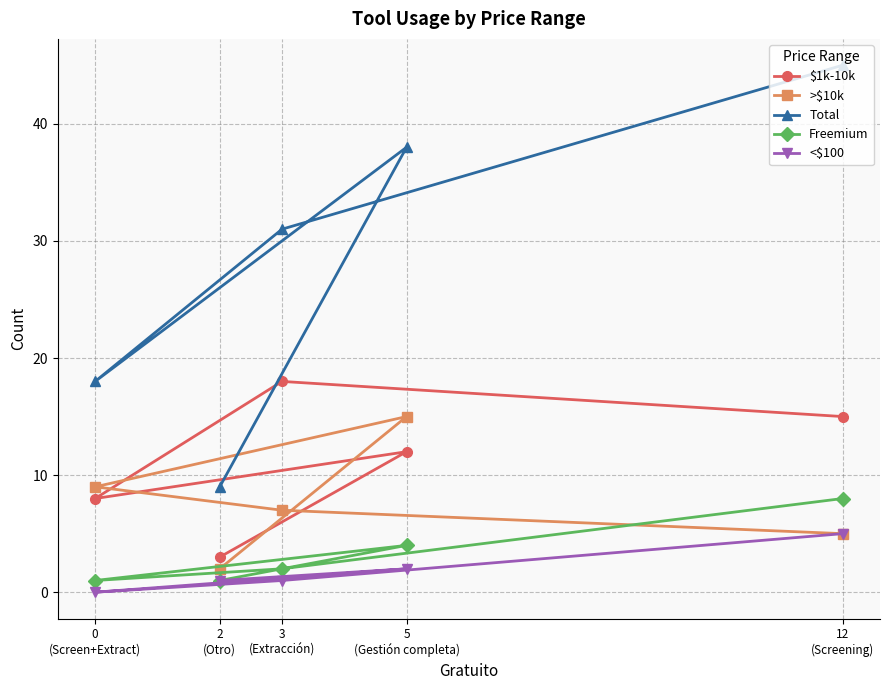

What is the difference between the maximum and minimum values in the <$100 series?

5